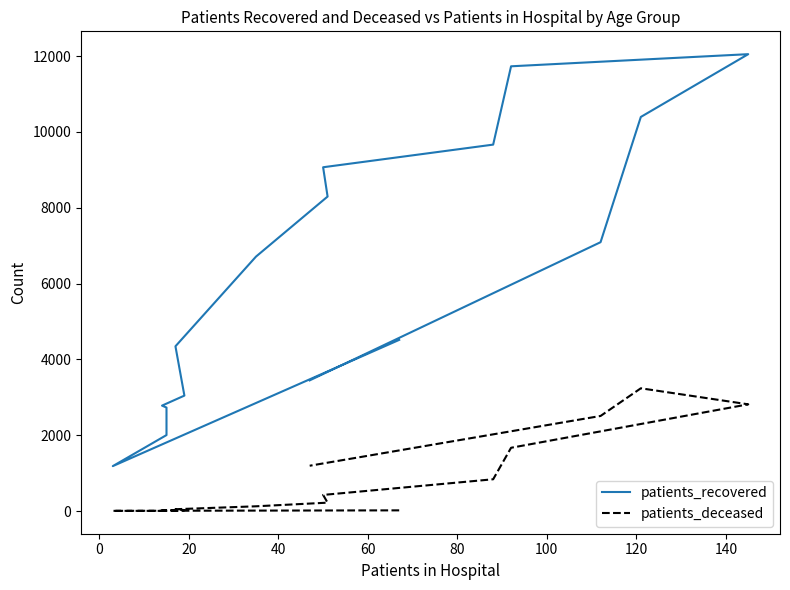

Rank the series by their maximum value, from highest to lowest.

patients_recovered, patients_deceased